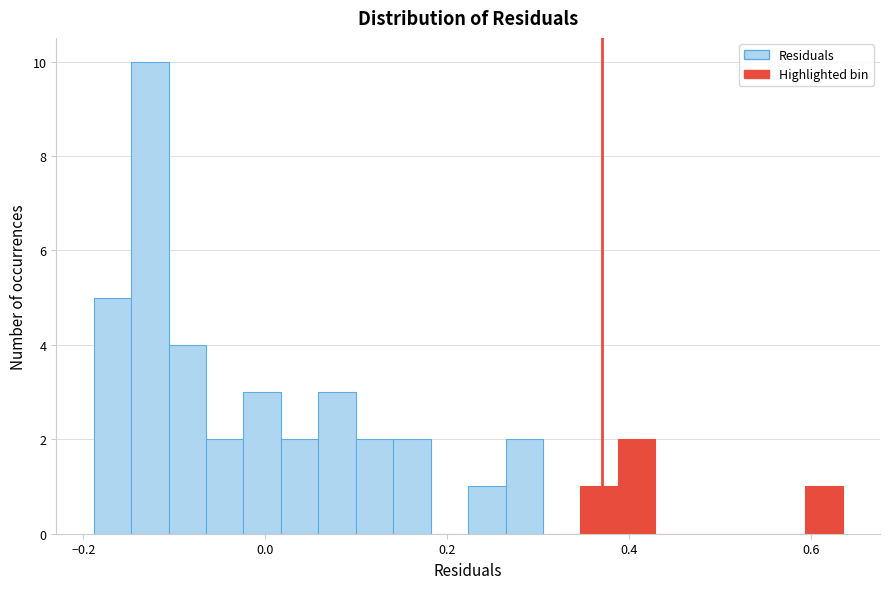

Read against the x-axis, roughly where is the centre of the tallest bar?

-0.12